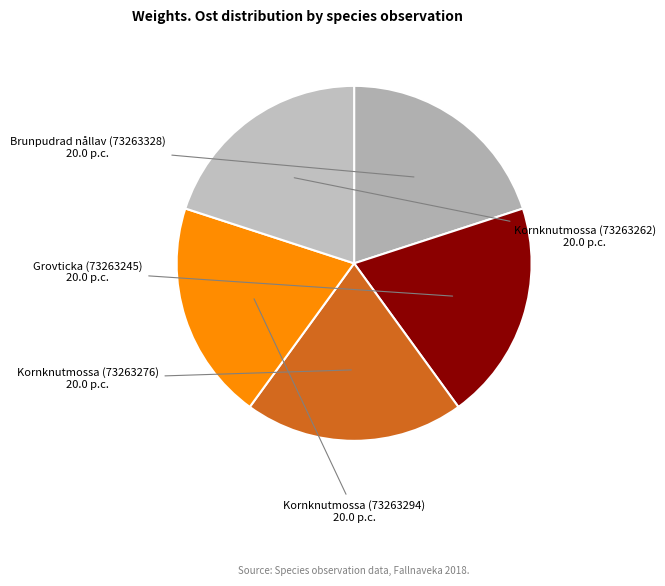

How many segments does this pie chart have?

5